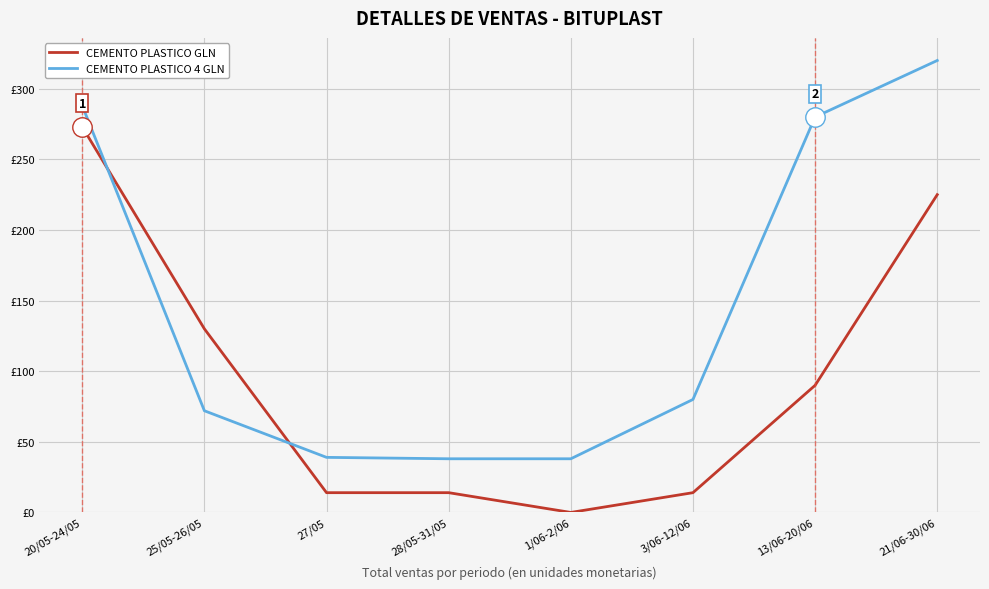

Which series has the largest total across all categories?

CEMENTO PLASTICO 4 GLN